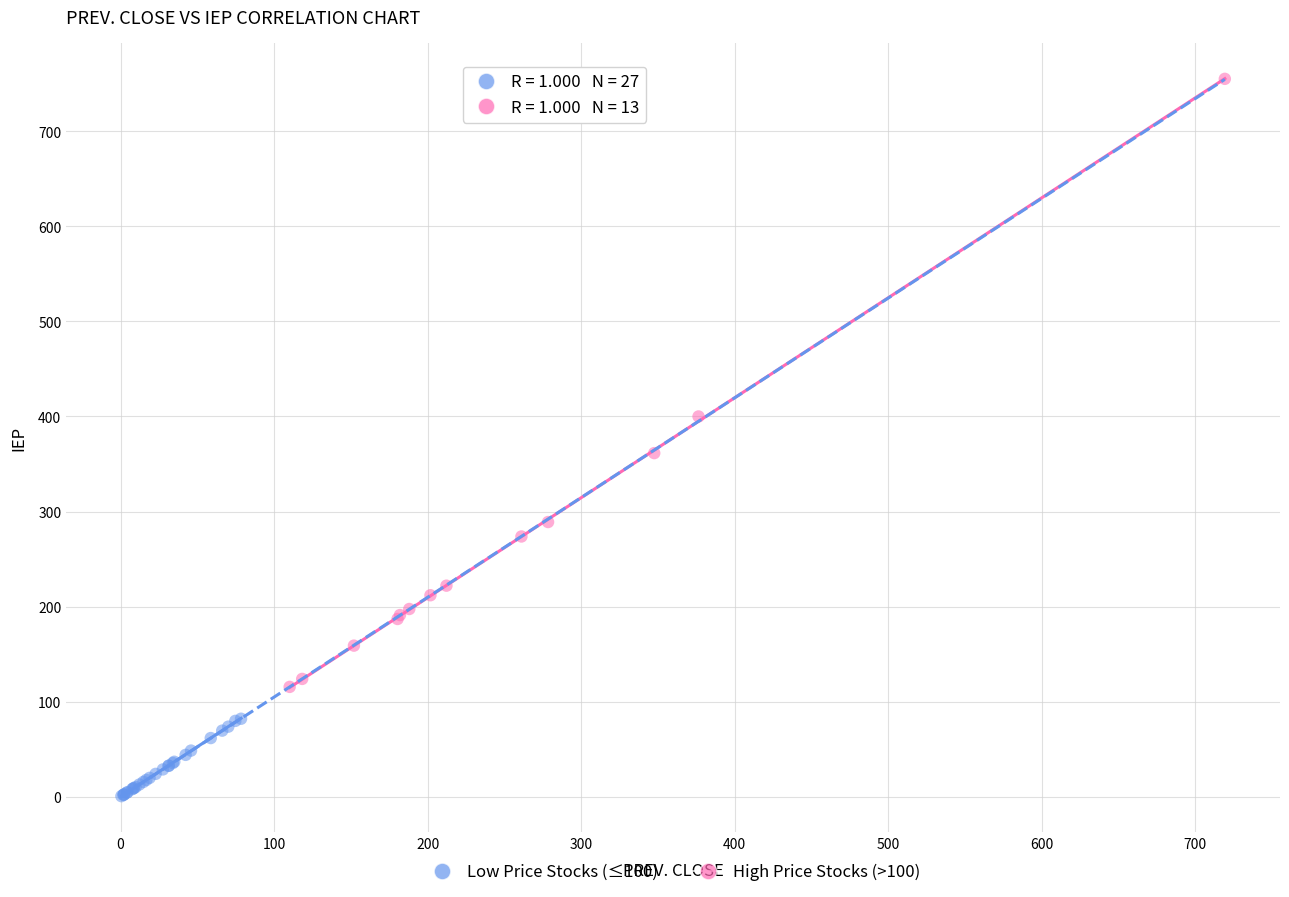

Which series reaches the maximum Y coordinate?

High Price Stocks (>100)